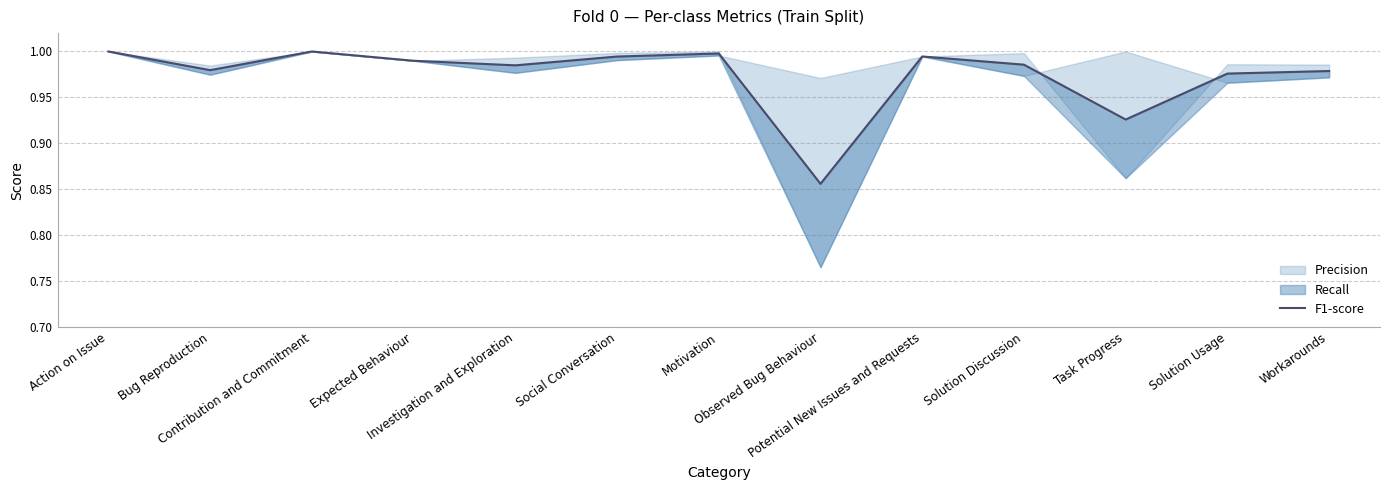

What is the value of the 4th point from the left?

1.0